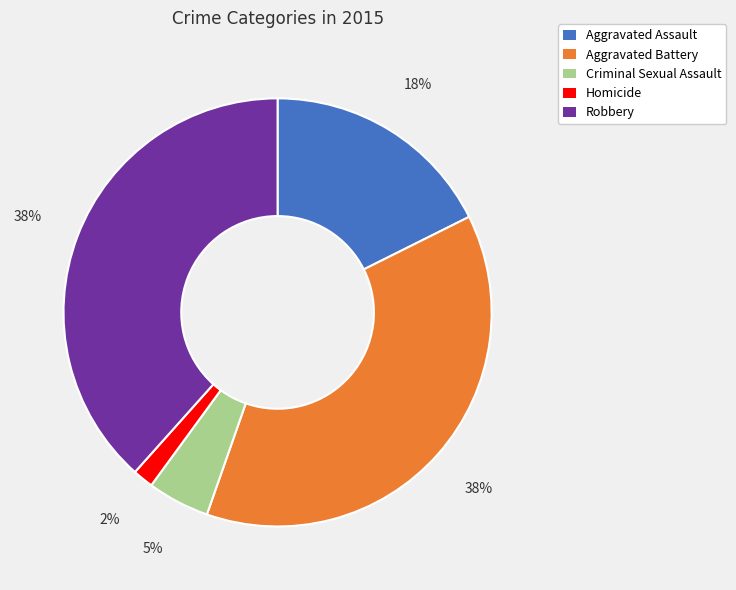

How many segments does this pie chart have?

5